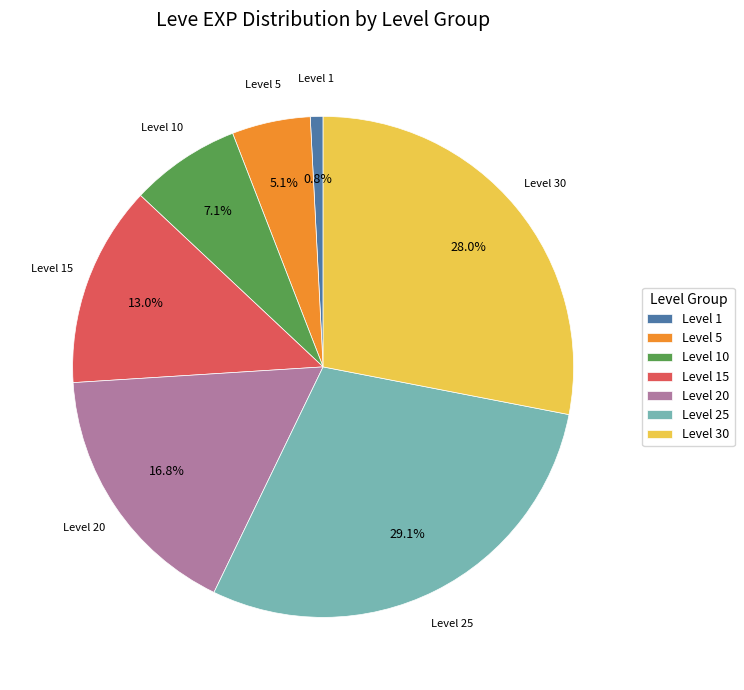

How much of the chart is everything except Level 1?

99.2%